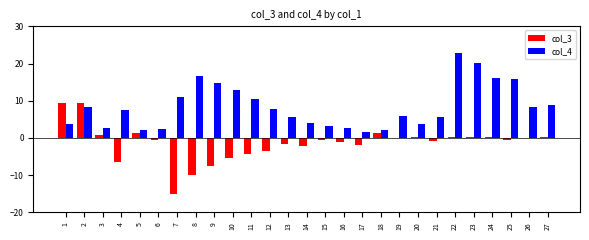

Read the col_3 value at 13.

-1.7